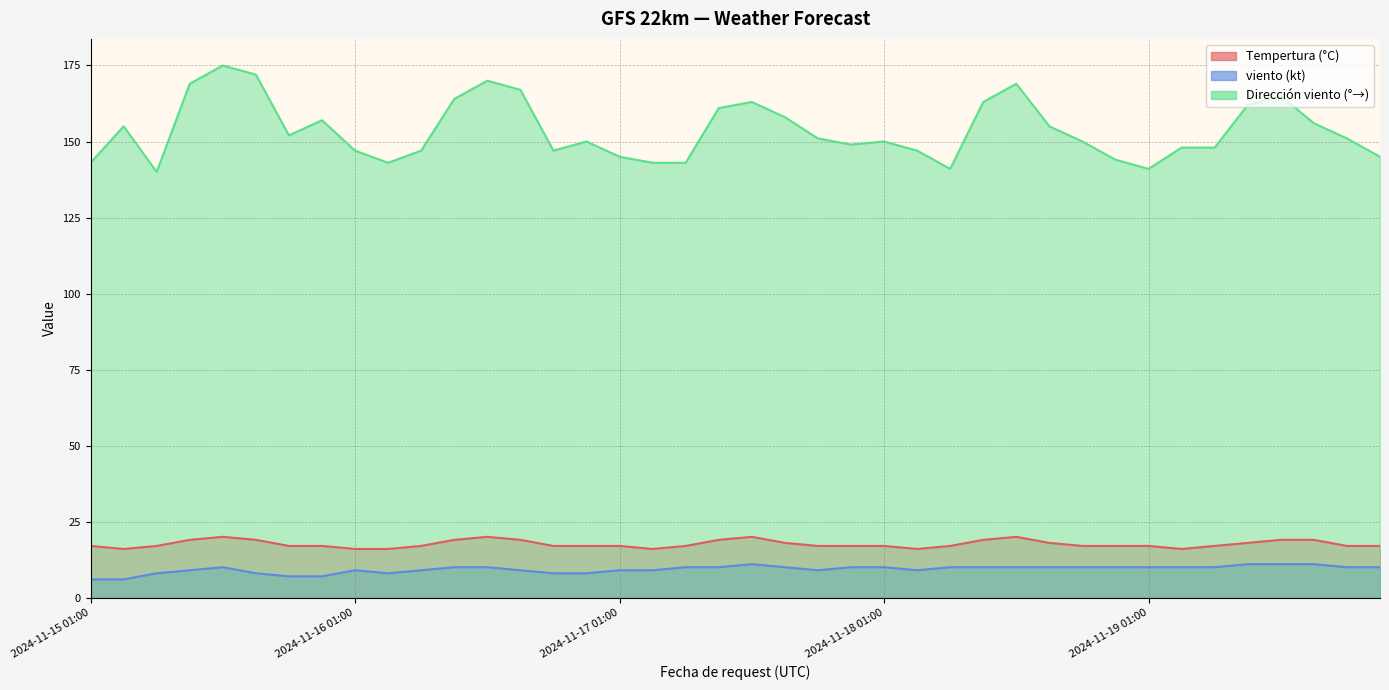

What is the greatest value displayed?

175